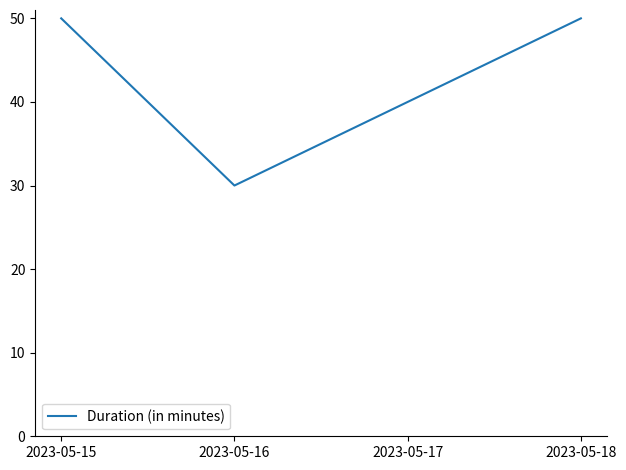

Reading right to left, what are all the values shown in this chart?

50	40	30	50